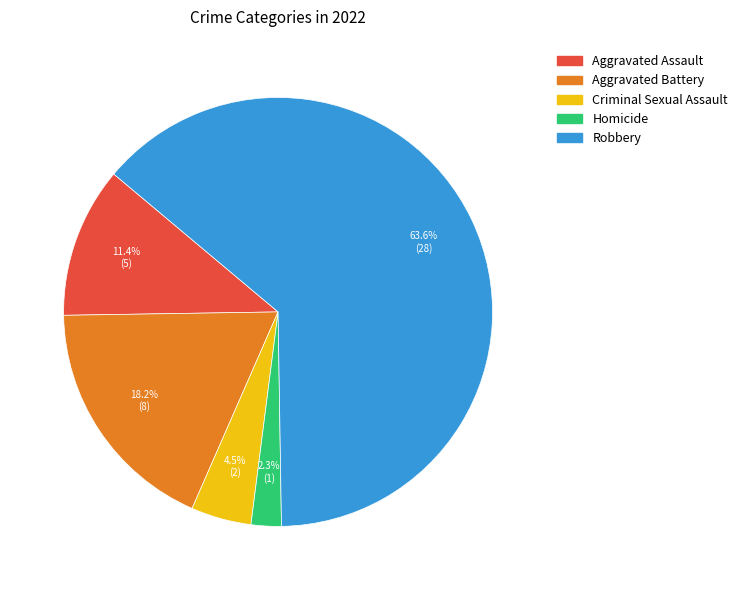

Approximately how many times larger is the value at Aggravated Battery compared to Aggravated Assault?

1.6